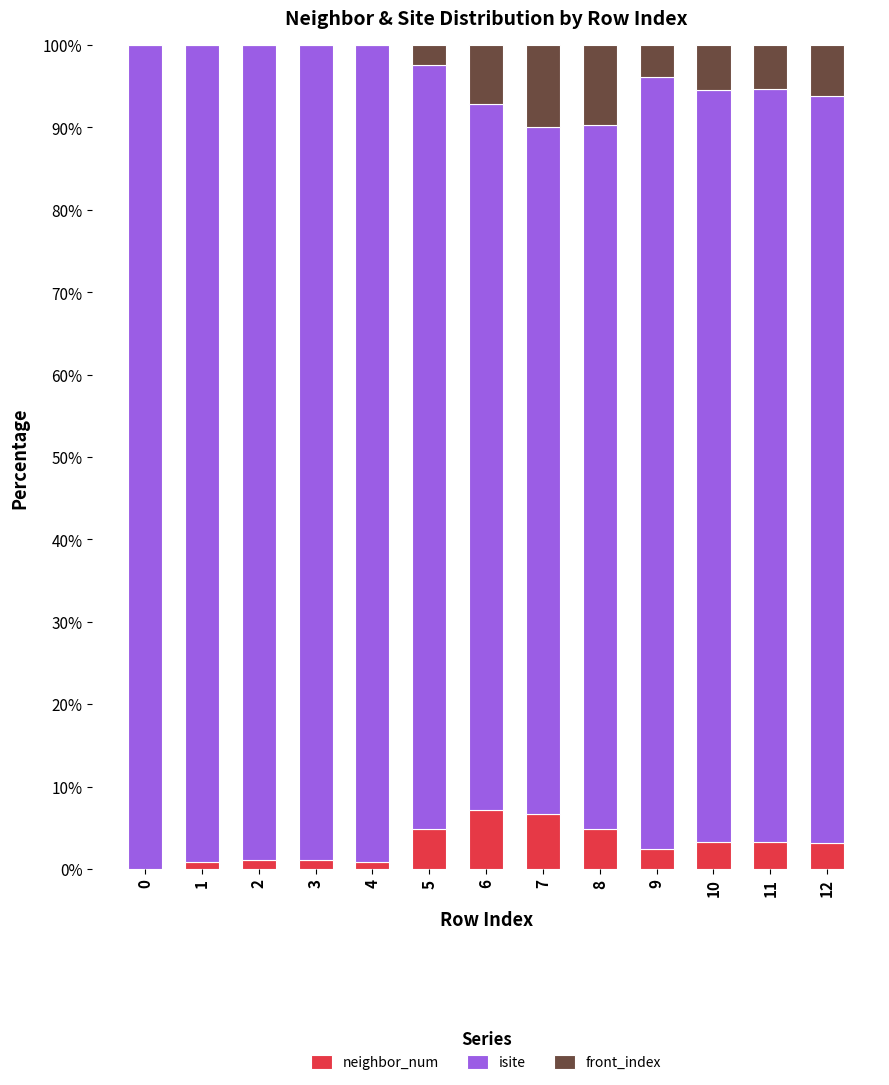

The value of neighbor_num at 12 is 3.1. True or false?

True